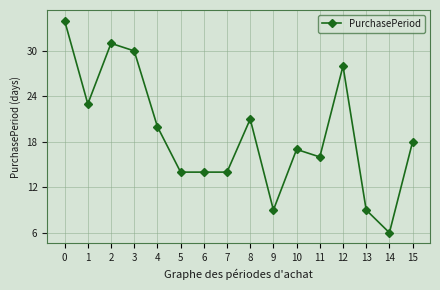

Reading left to right, extract all data points from this chart.

0=34	1=23	2=31	3=30	4=20	5=14	6=14	7=14	8=21	9=9	10=17	11=16	12=28	13=9	14=6	15=18